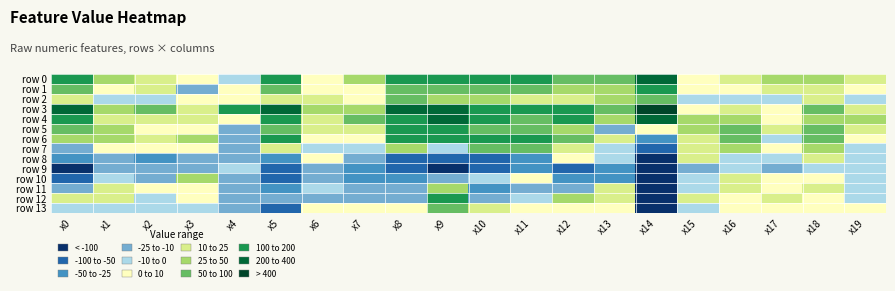

Between x12 and x11, which is larger?

x11